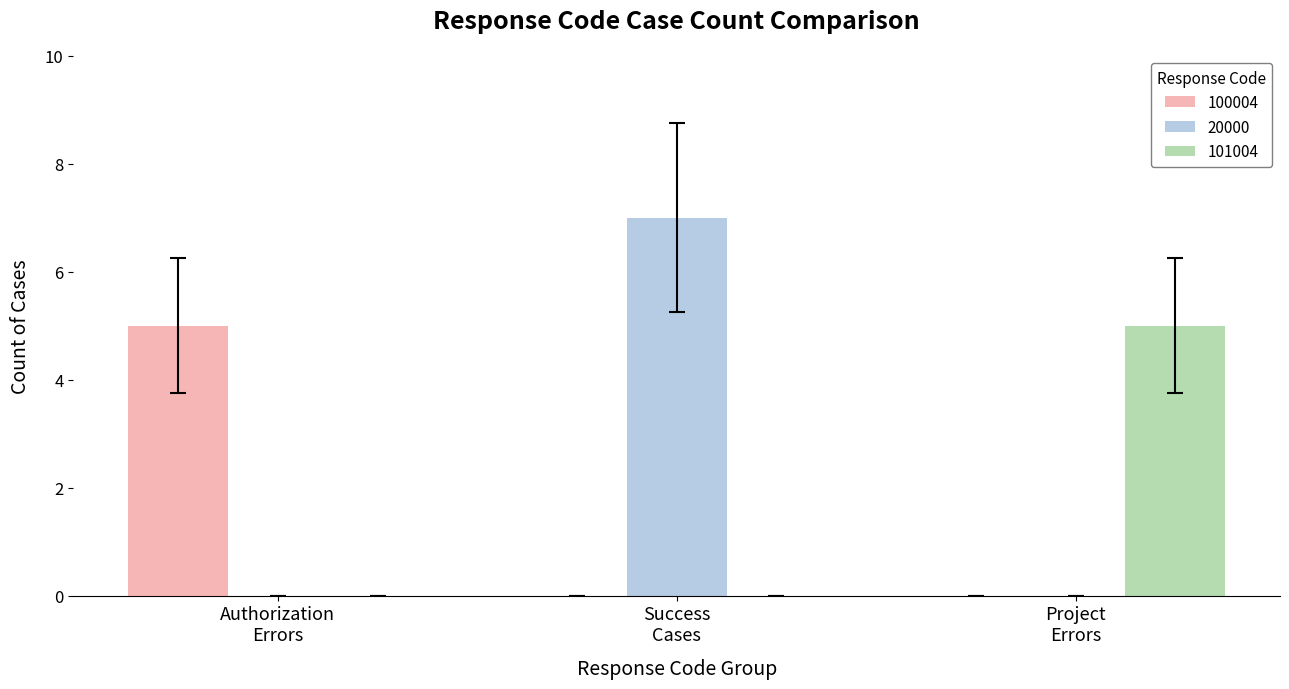

What is the greatest value displayed?

7